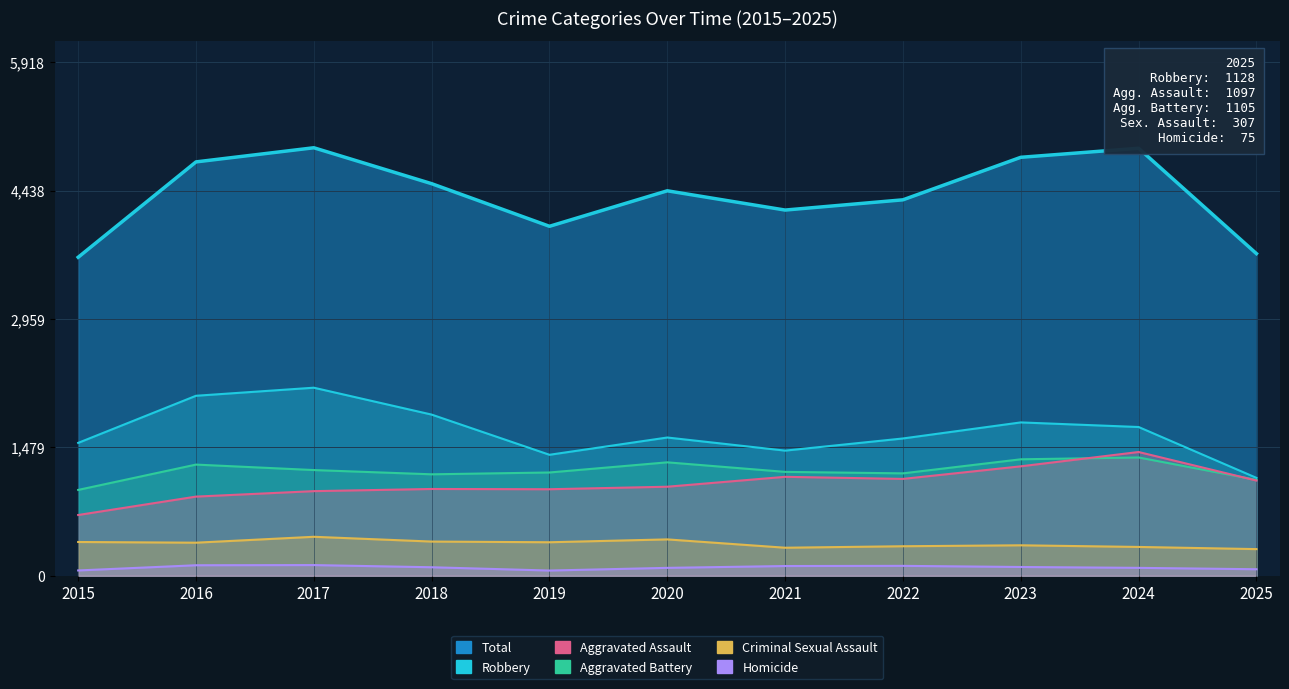

Between 2019 and 2022, which is larger?

2022